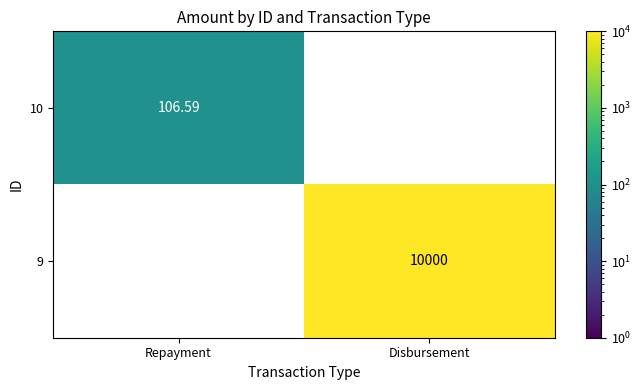

At which category is the sum across all series the highest?

Disbursement